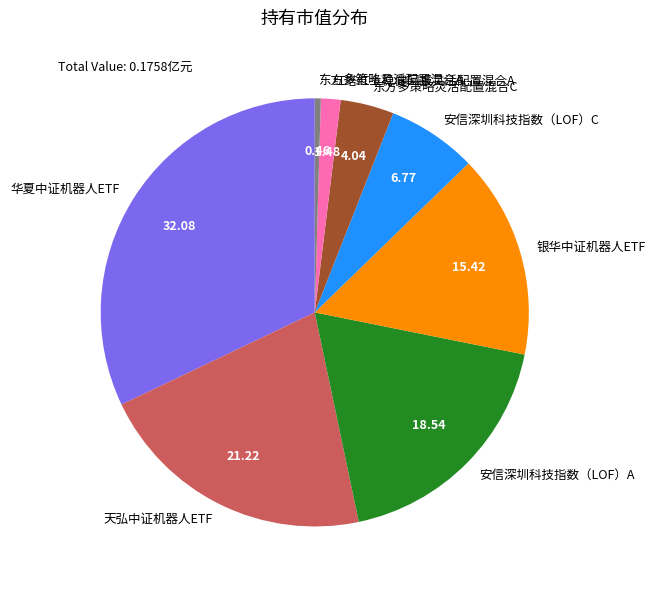

Which category has the smallest portion of the pie?

东方多策略灵活配置混合A